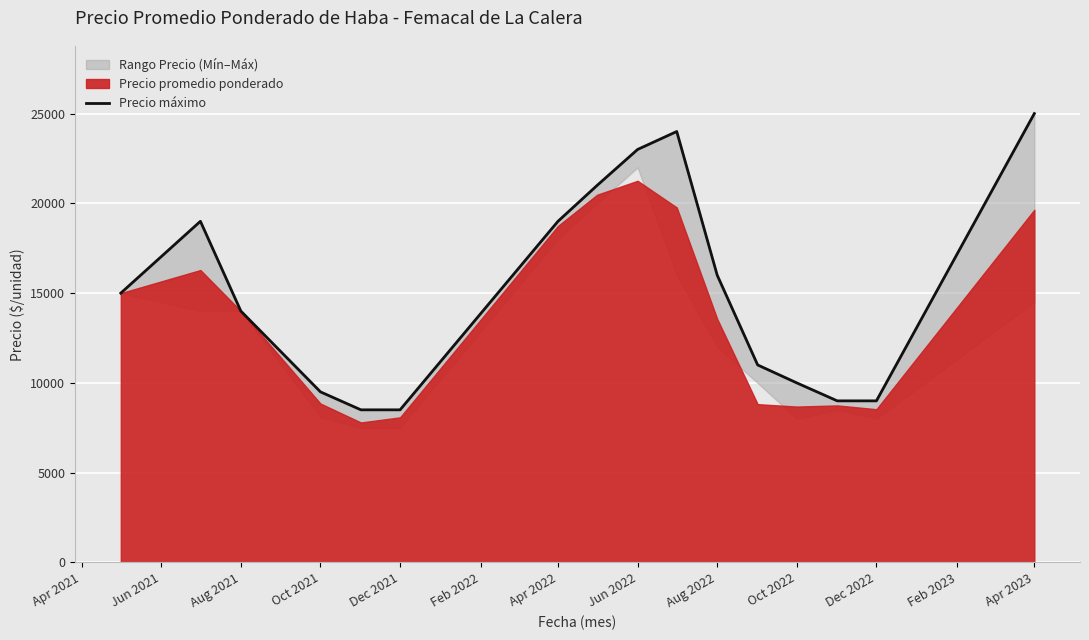

What is the label of the 8th point from the right?

Jun 2022